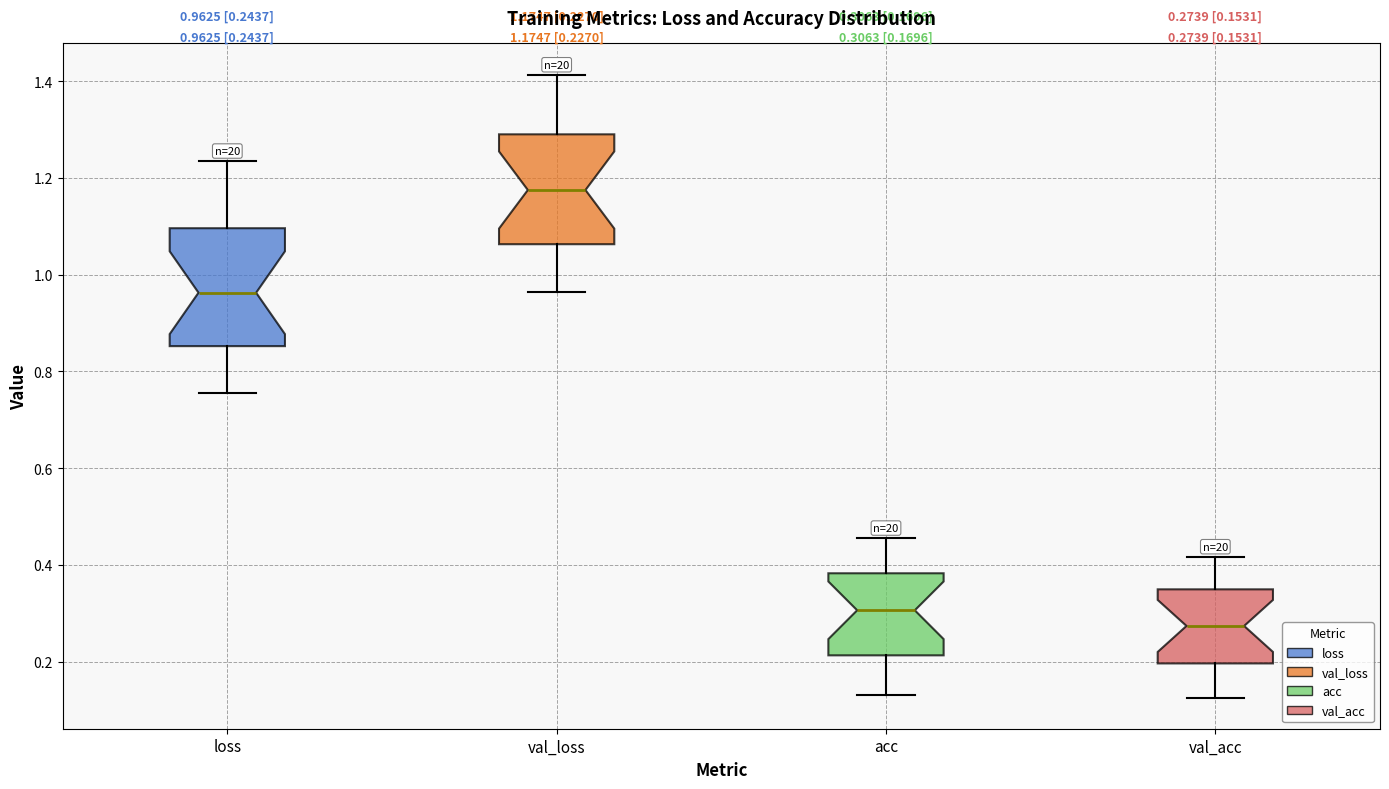

Which box has the highest median line?

val_loss